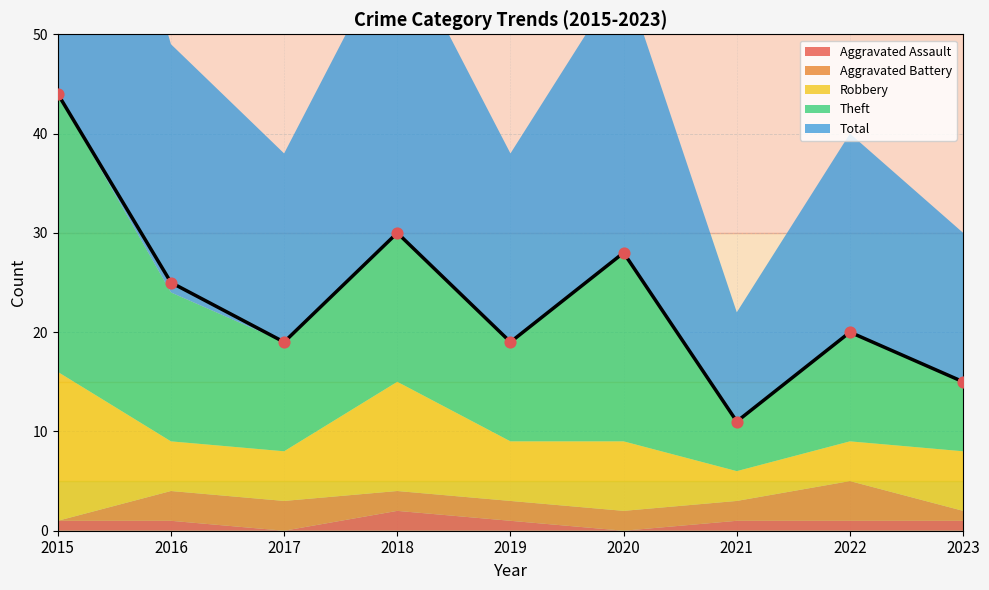

Which series has the largest total across all categories?

Total